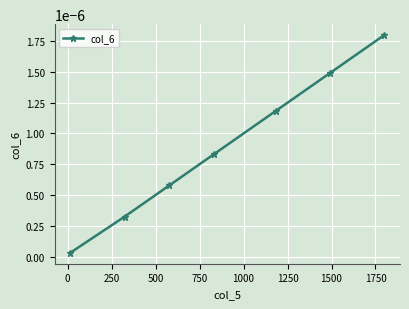

True or false: there are more than 2 points higher than both neighbors.

False